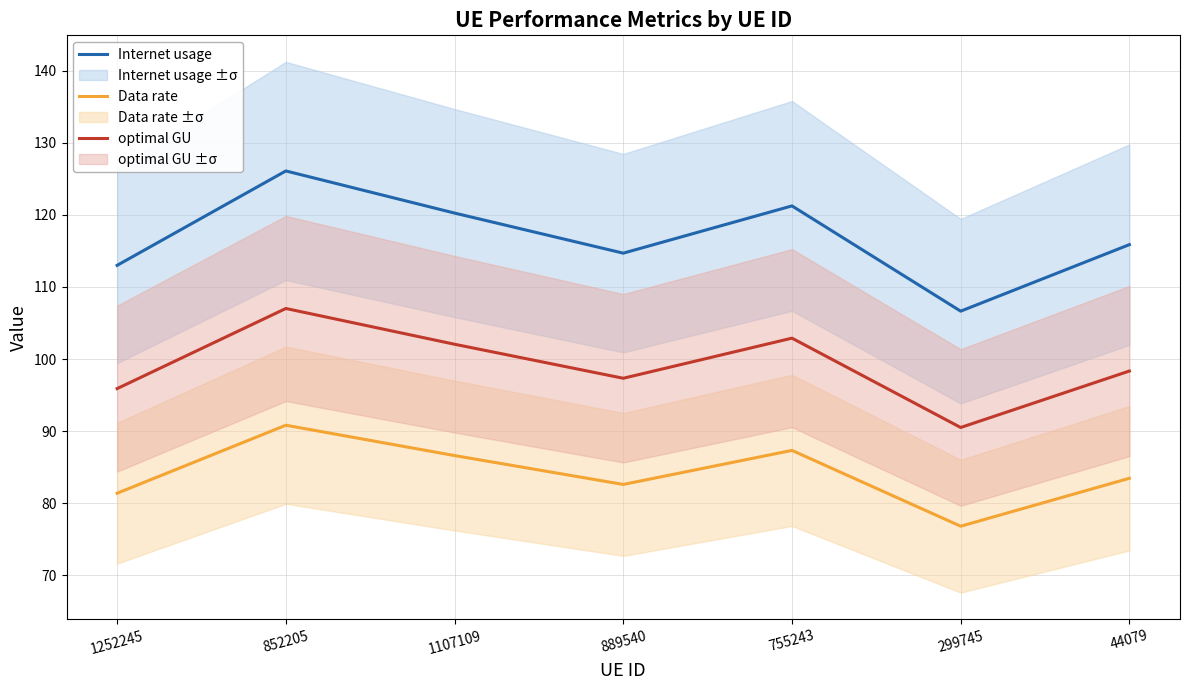

List the series in order of their overall mean, lowest first.

Data rate, optimal GU, Internet usage